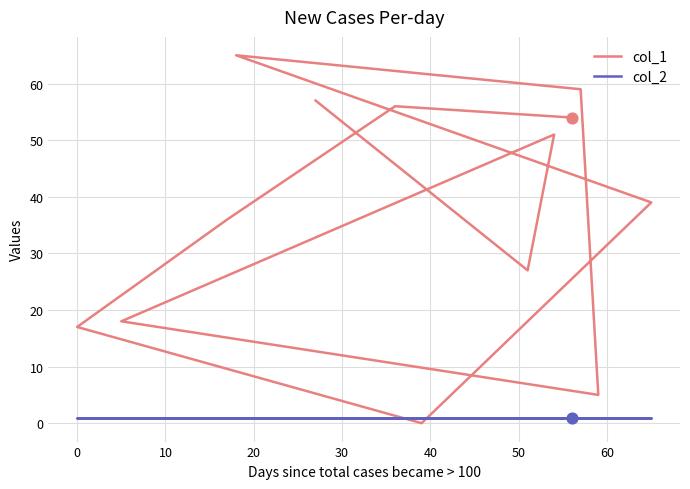

What is the total value across all series at 10?

52